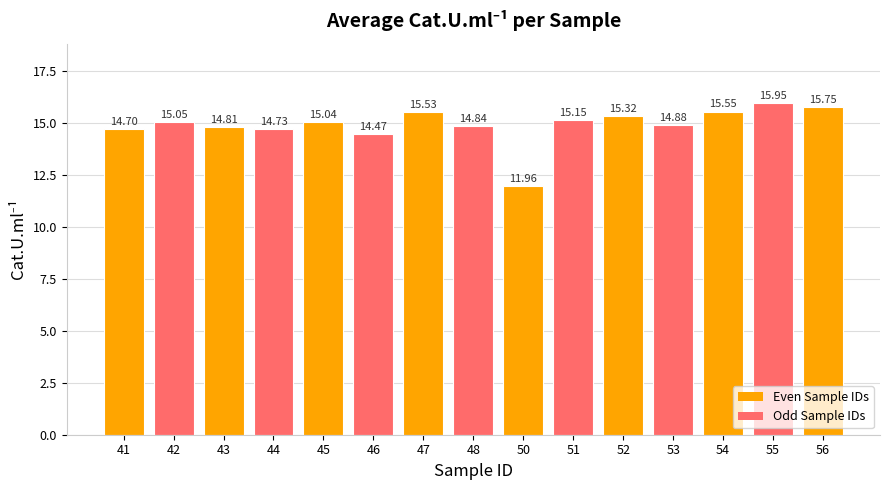

What is the average value?

14.9